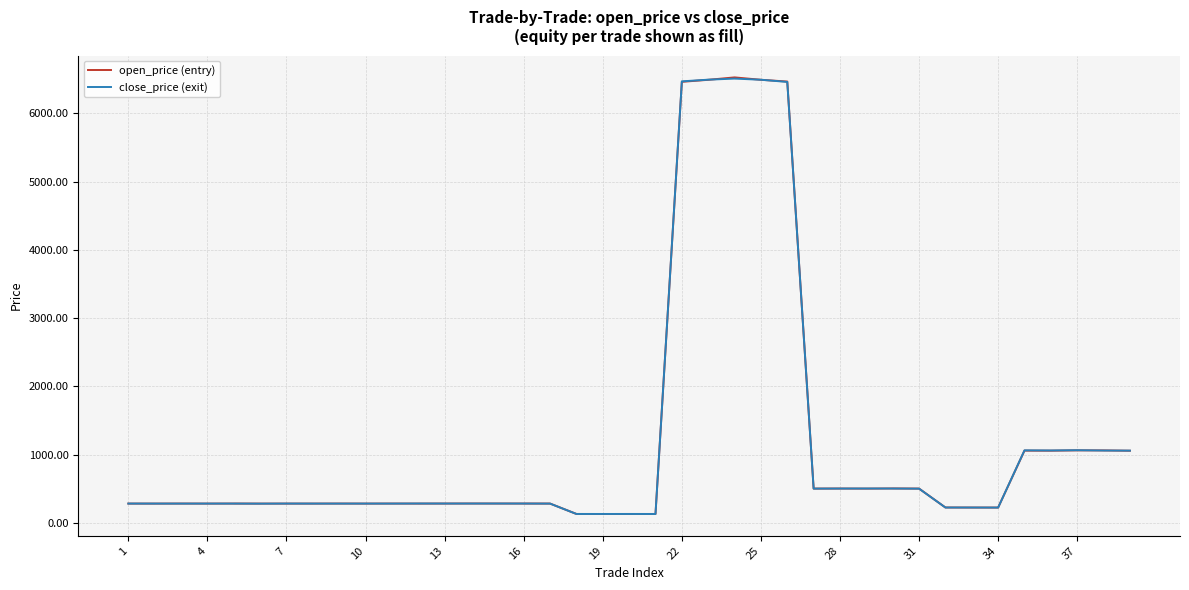

Where do open_price and close_price first cross each other?

4 and 7